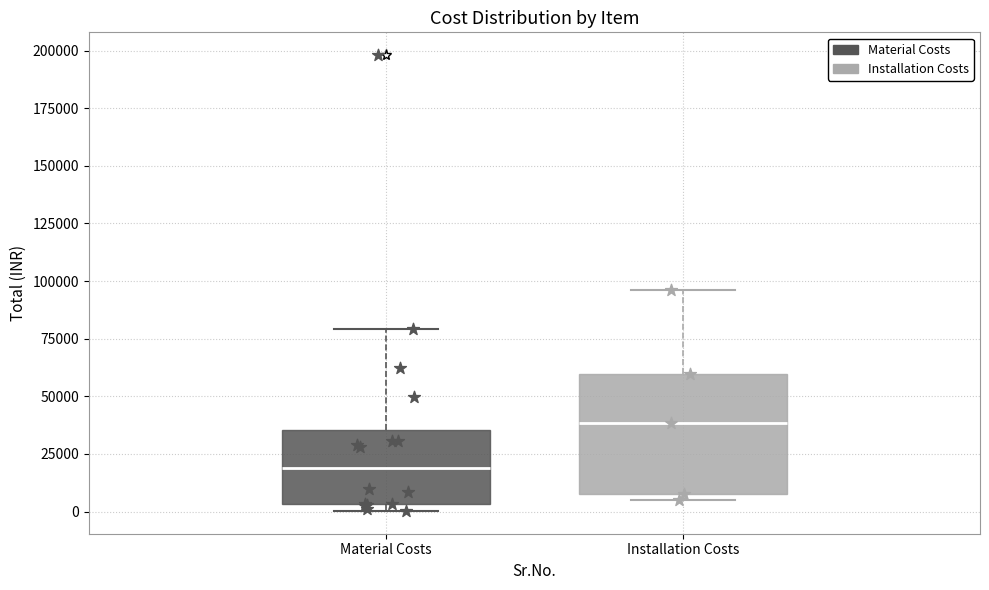

Which box has the highest median line?

Installation Costs